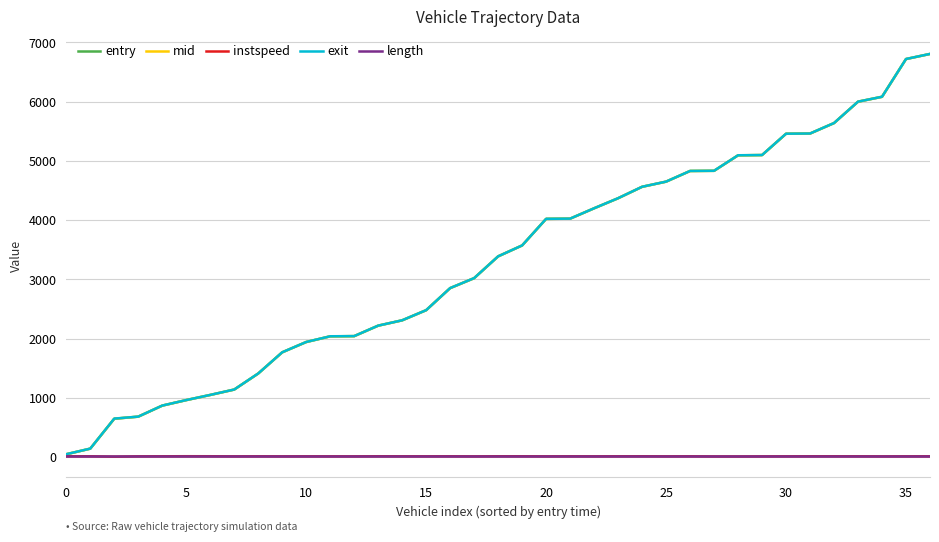

What is the greatest value displayed?

6805.9